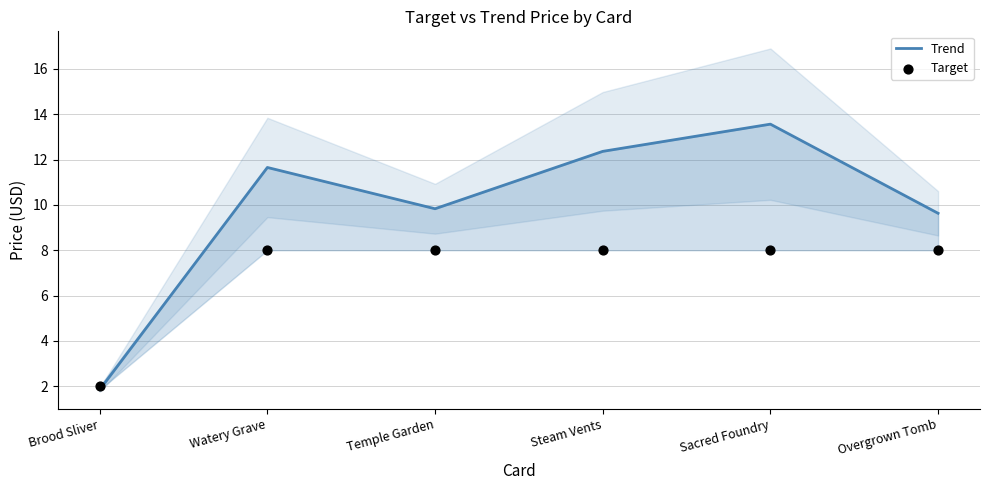

What are all the series names shown in the legend?

Trend, Target